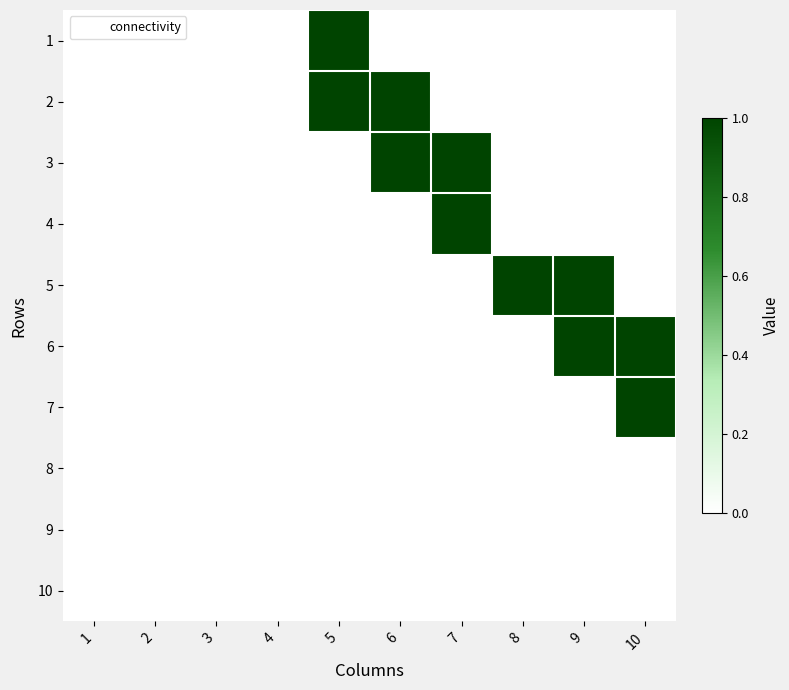

Reading right to left, list all the values displayed in this chart.

1: 10=0	9=0	8=0	7=0	6=0	5=1	4=0	3=0	2=0	1=0
2: 10=0	9=0	8=0	7=0	6=1	5=1	4=0	3=0	2=0	1=0
3: 10=0	9=0	8=0	7=1	6=1	5=0	4=0	3=0	2=0	1=0
4: 10=0	9=0	8=0	7=1	6=0	5=0	4=0	3=0	2=0	1=0
5: 10=0	9=1	8=1	7=0	6=0	5=0	4=0	3=0	2=0	1=0
6: 10=1	9=1	8=0	7=0	6=0	5=0	4=0	3=0	2=0	1=0
7: 10=1	9=0	8=0	7=0	6=0	5=0	4=0	3=0	2=0	1=0
8: 10=0	9=0	8=0	7=0	6=0	5=0	4=0	3=0	2=0	1=0
9: 10=0	9=0	8=0	7=0	6=0	5=0	4=0	3=0	2=0	1=0
10: 10=0	9=0	8=0	7=0	6=0	5=0	4=0	3=0	2=0	1=0